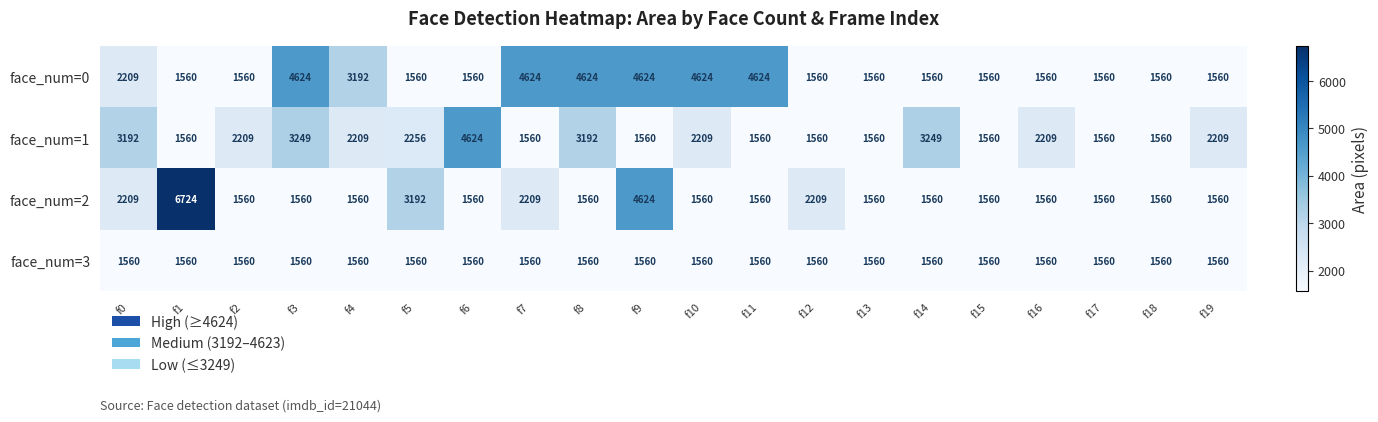

How many values in the face_num=1 series are below 2209?

9